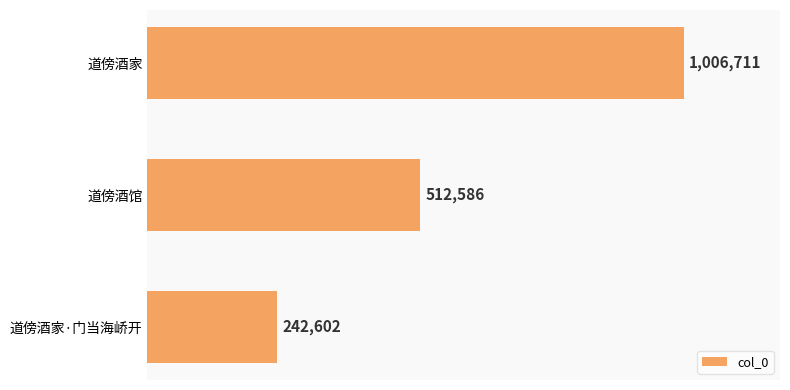

At which label is the value closest to 624656?

道傍酒馆